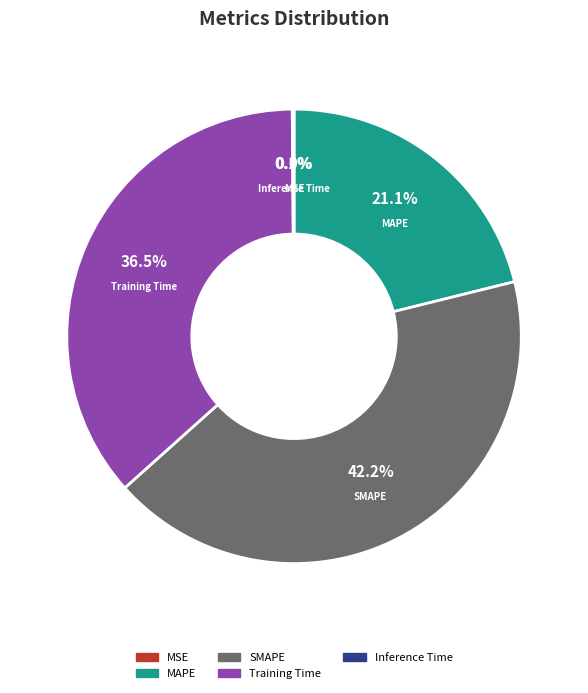

To the nearest percent, what portion does MAPE represent?

21%